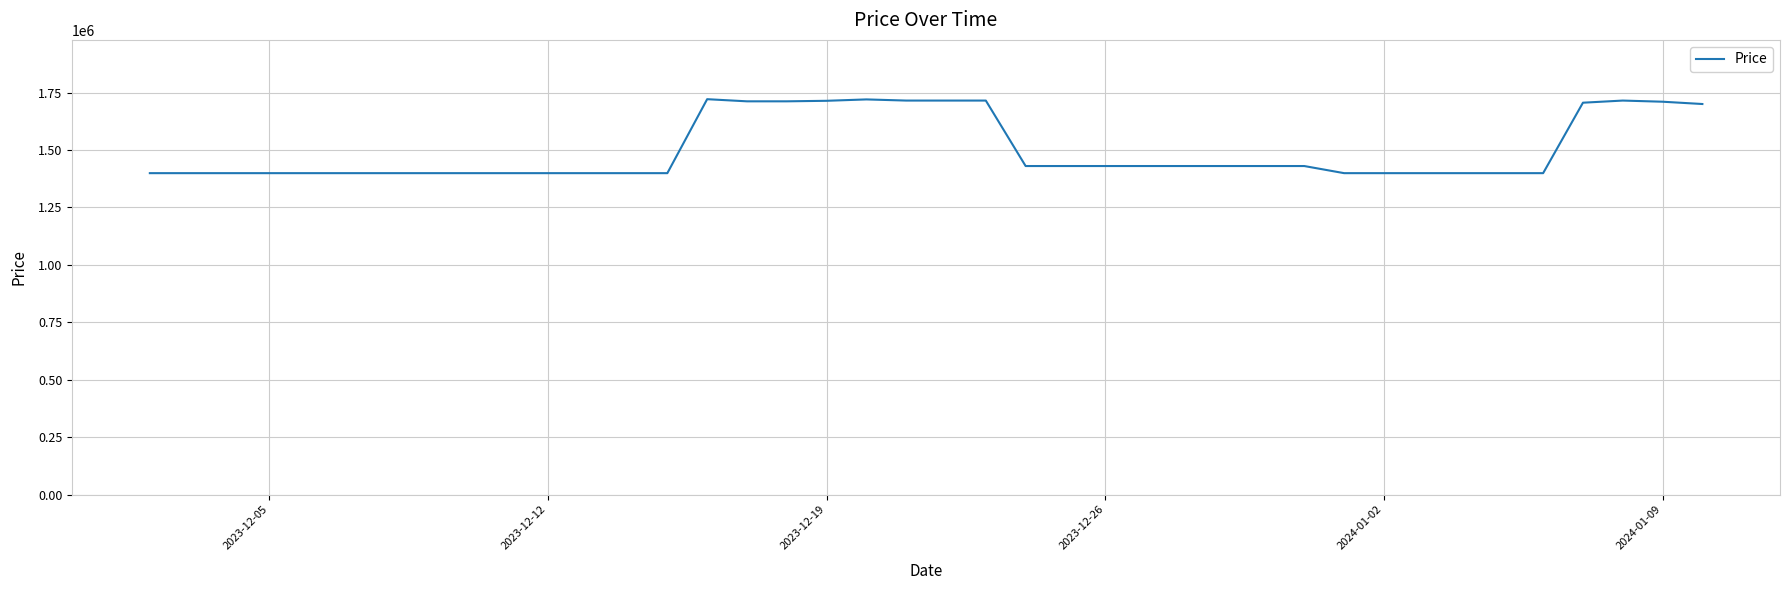

What is the minimum value shown in the chart?

1399000